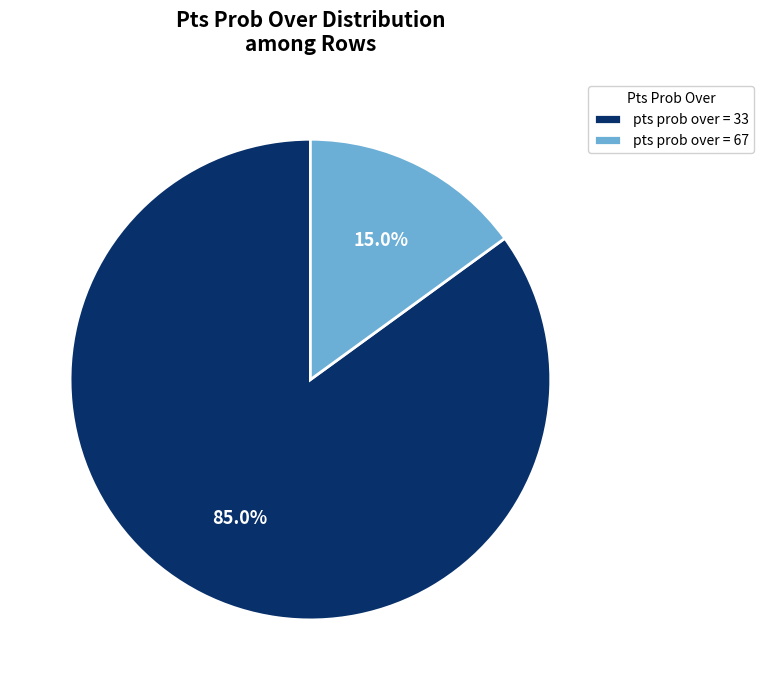

Is there a majority slice in this chart?

Yes